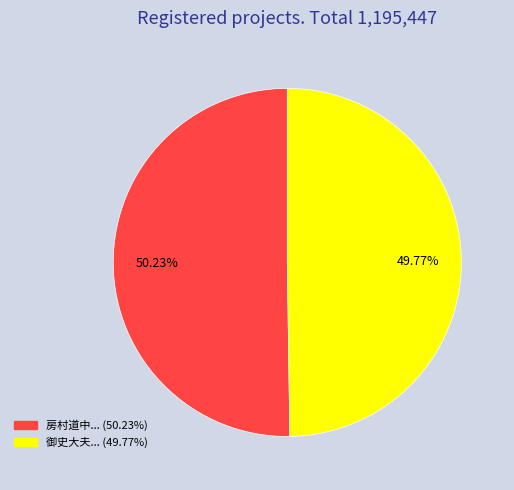

Is there a majority slice in this chart?

Yes